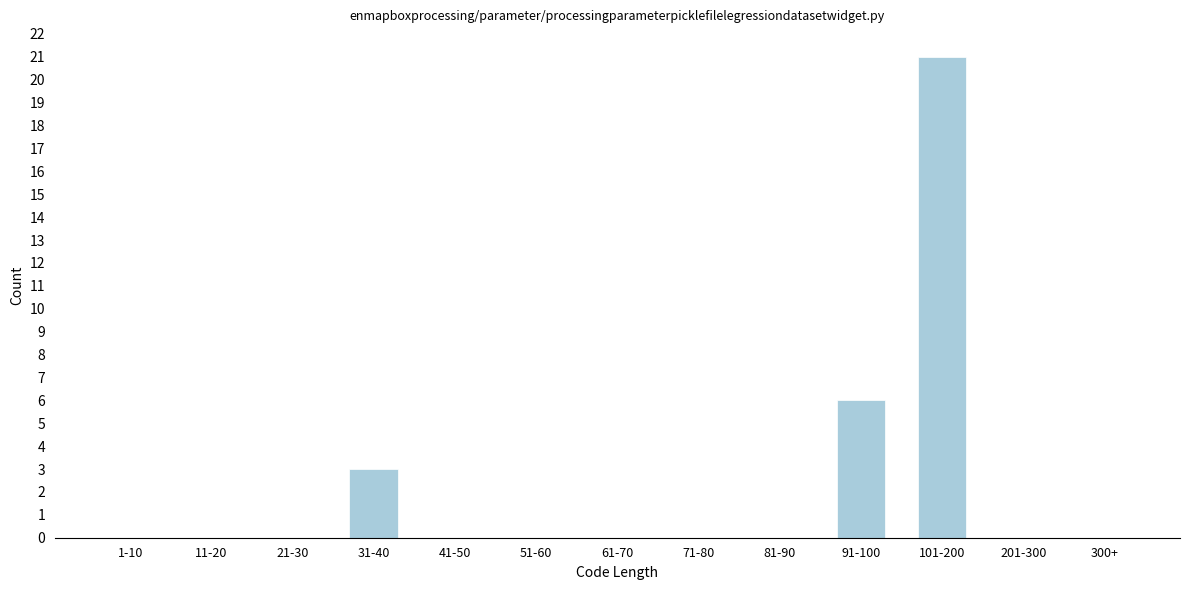

Reading right to left, extract all data points from this chart.

300+=0	201-300=0	101-200=21	91-100=6	81-90=0	71-80=0	61-70=0	51-60=0	41-50=0	31-40=3	21-30=0	11-20=0	1-10=0